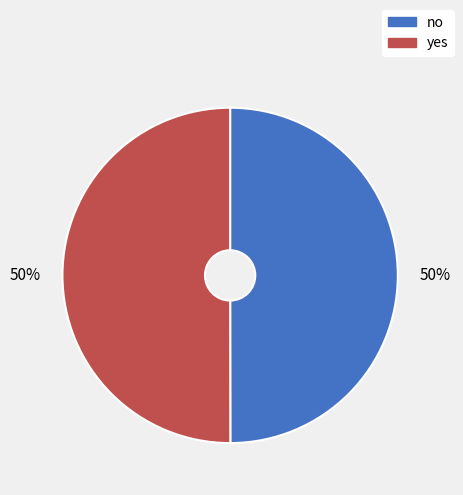

Is the sum of no and yes greater than half?

Yes